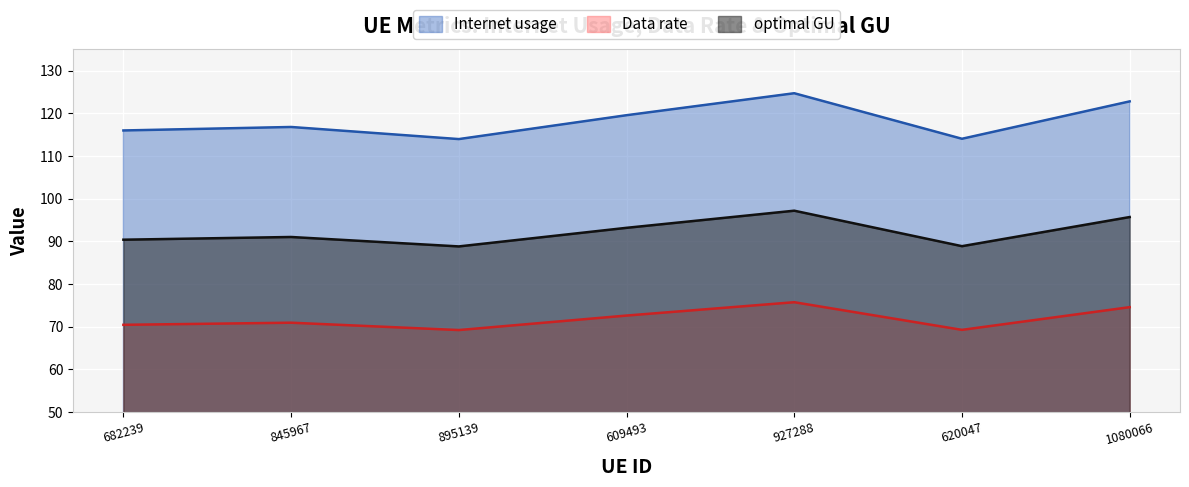

Which series changed the most between 609493 and 620047?

Internet usage